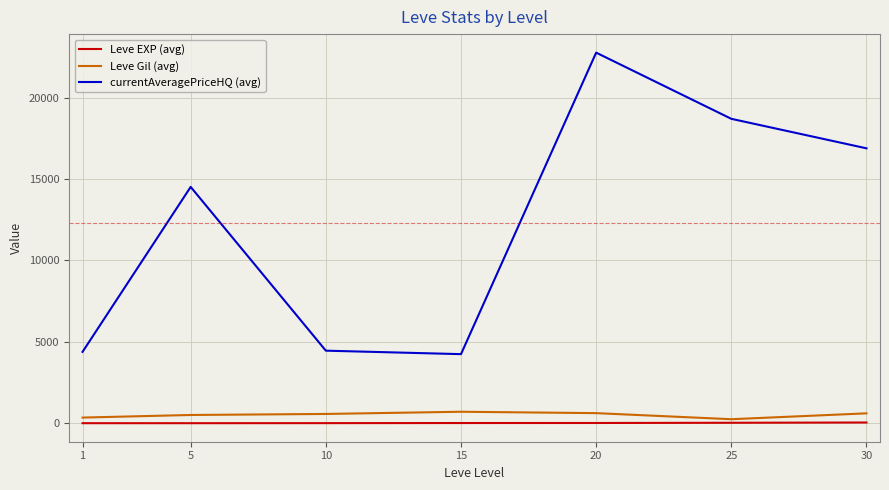

Between 1 and 20, which series saw the biggest shift?

currentAveragePriceHQ (avg)